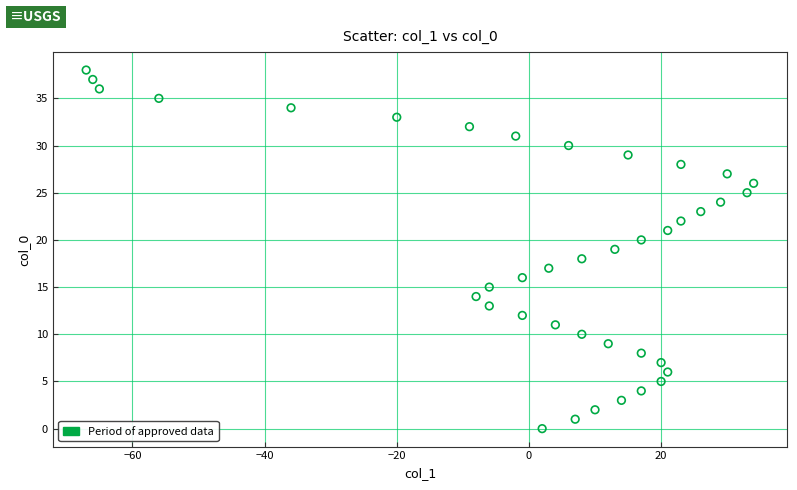

What is the range of Y values (max minus min)?

38